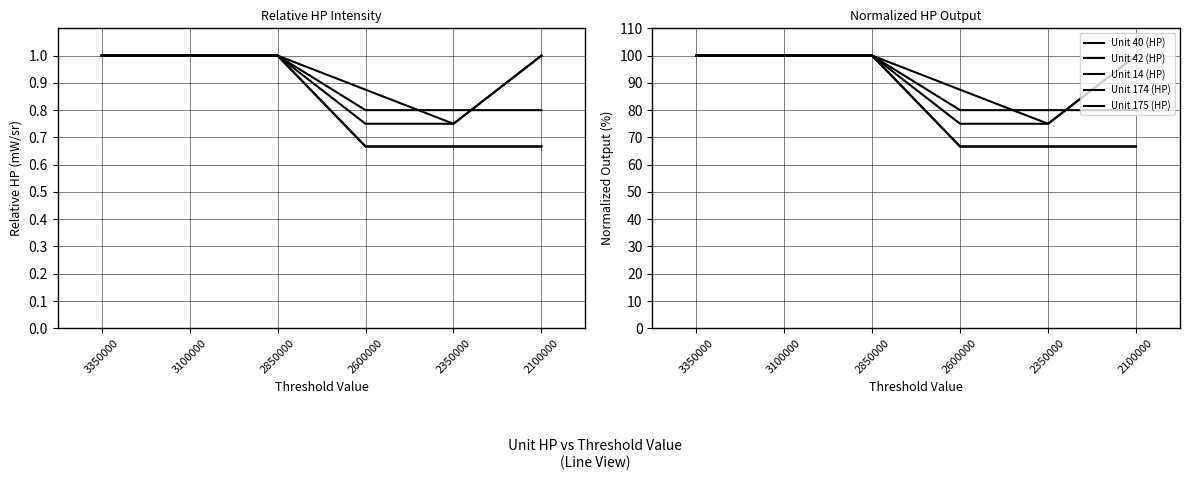

What is the total value across all series at 3350000?

500.0